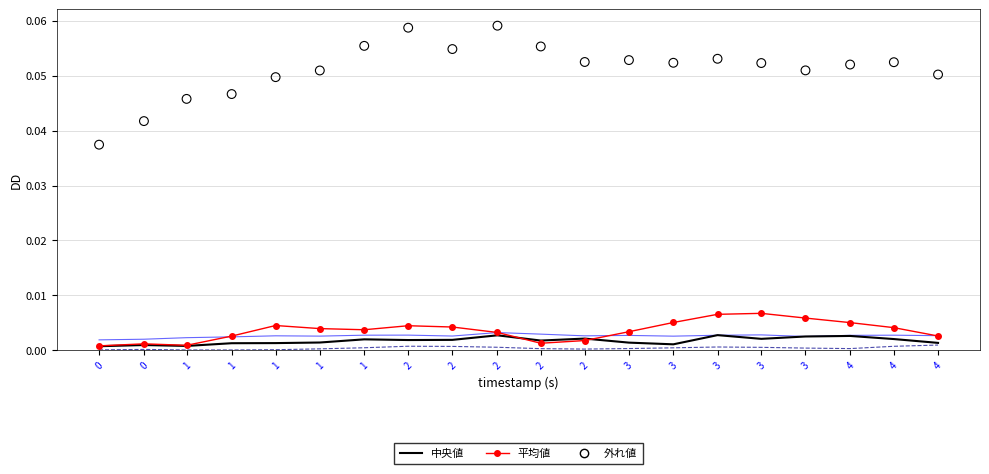

Which series reaches the maximum Y coordinate?

vibe[1] (outlier)